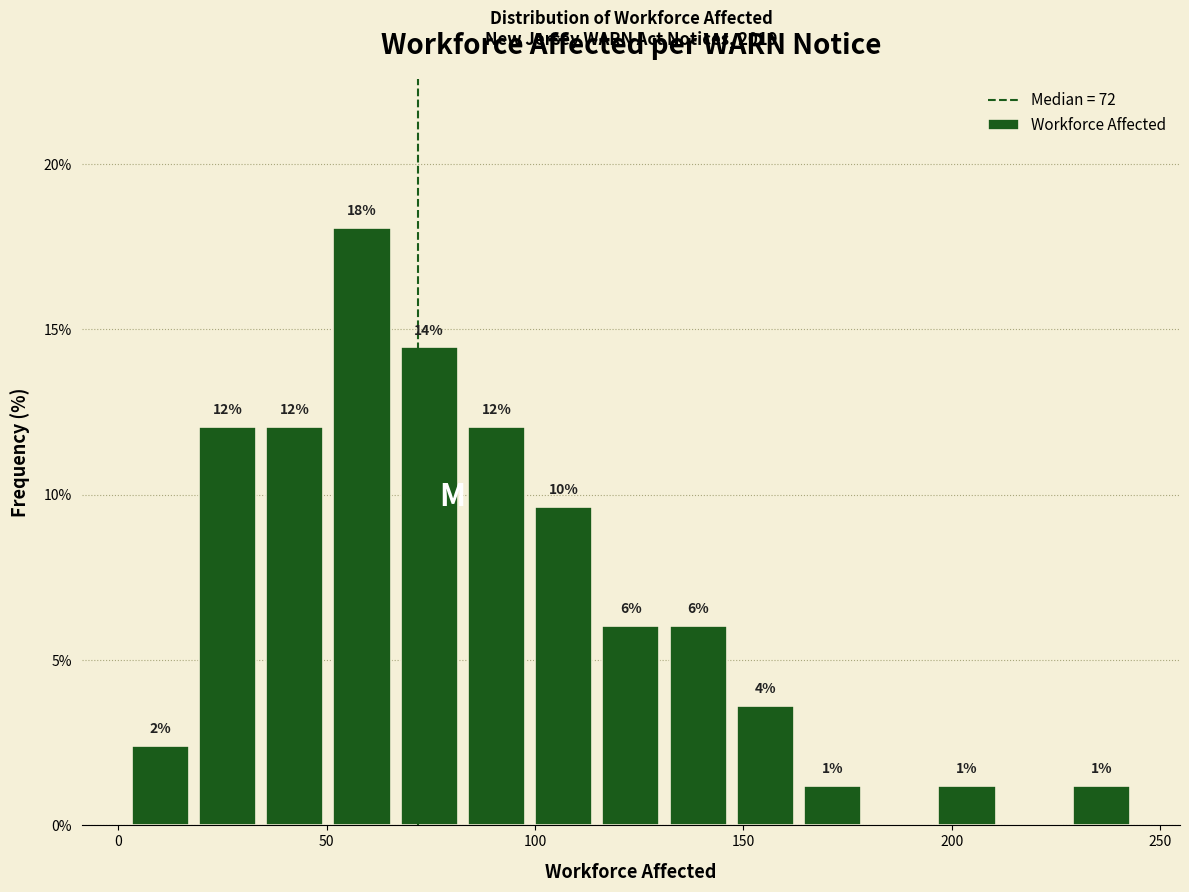

Read against the x-axis, roughly where is the centre of the tallest bar?

60